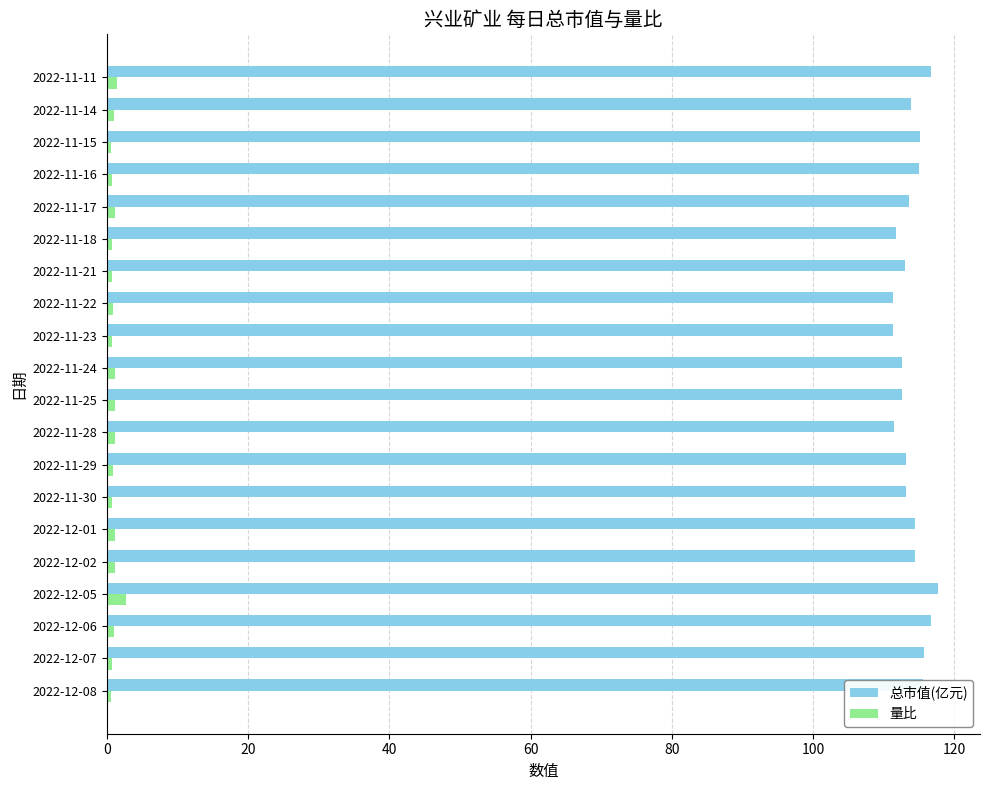

Is it true that 量比 equals 0.7 at 2022-12-07?

True